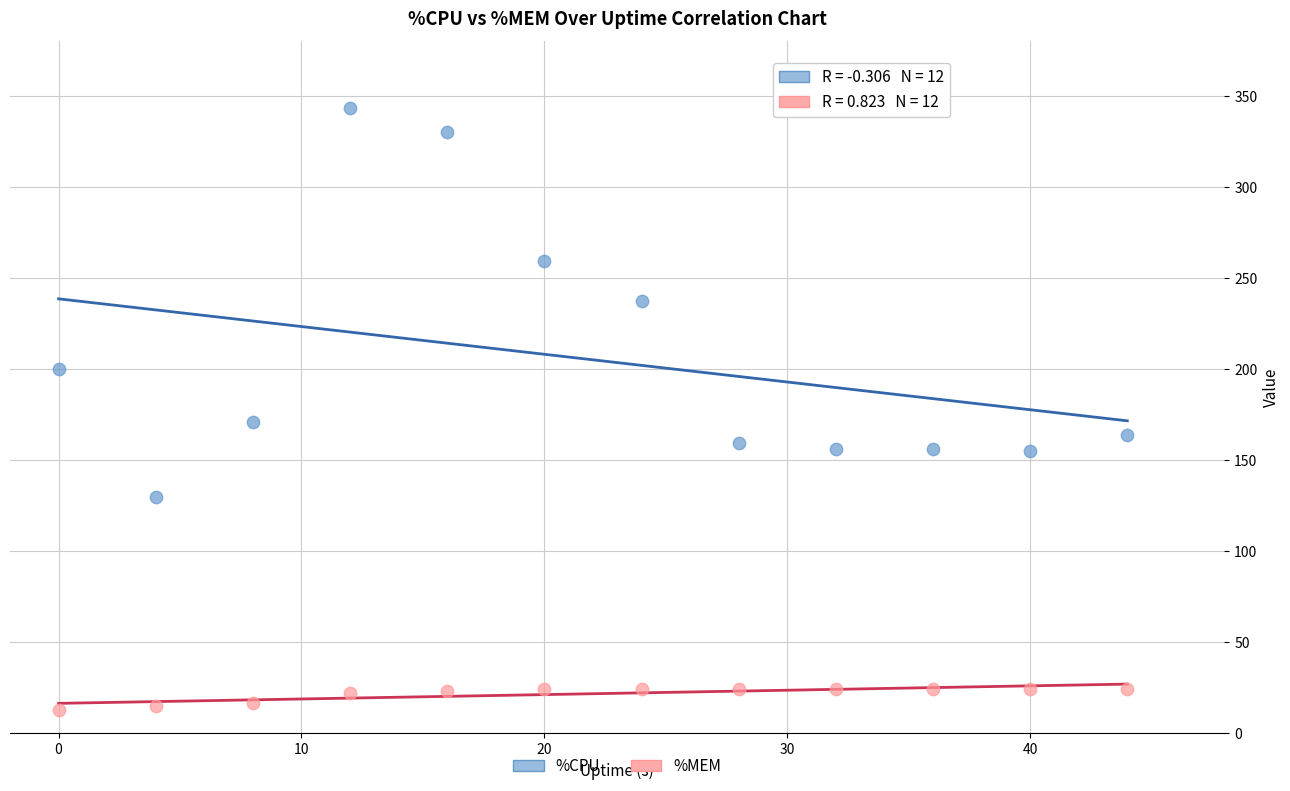

Which series contains the highest Y value?

%CPU